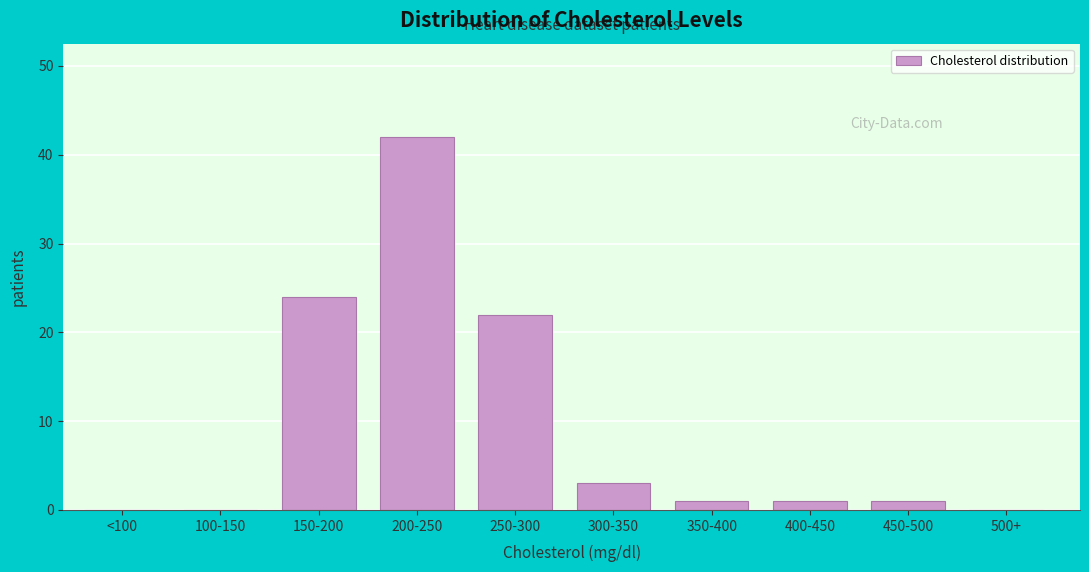

Reading left to right, what are all the values shown in this chart?

<100=0	100-150=0	150-200=24	200-250=42	250-300=22	300-350=3	350-400=1	400-450=1	450-500=1	500+=0